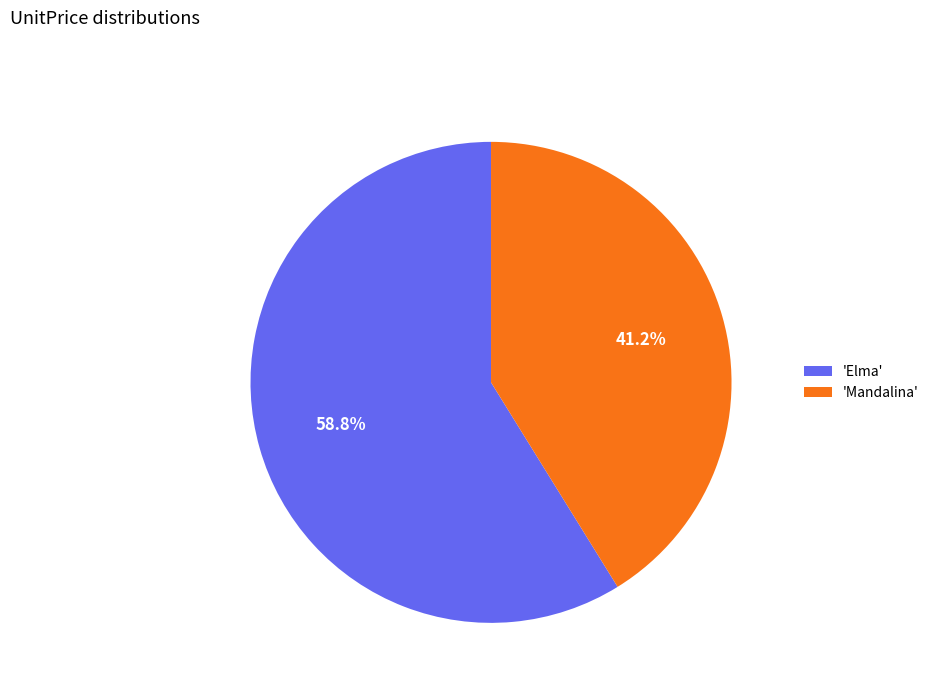

Count the number of slices in the pie.

2